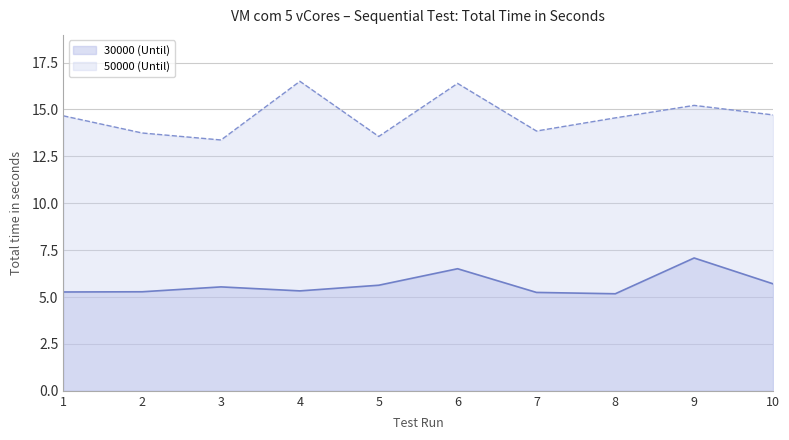

What is the highest value of the 30000 (Until) series?

7.1